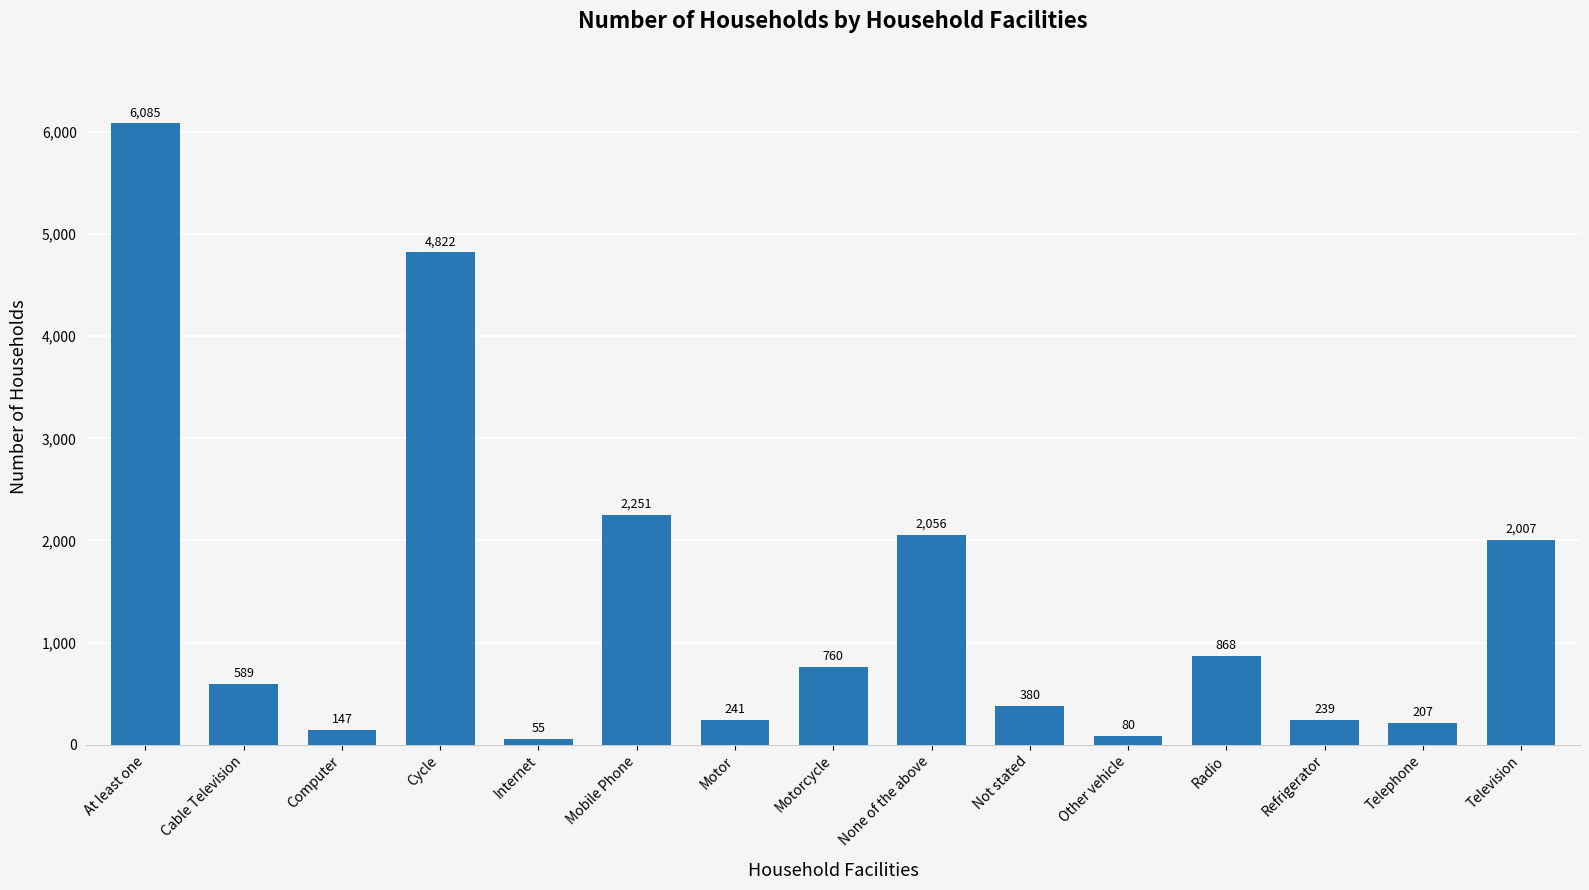

Are the bars horizontal?

No